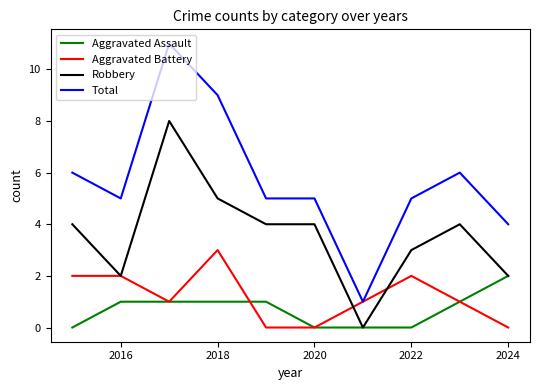

Which series has the widest spread of values?

Total